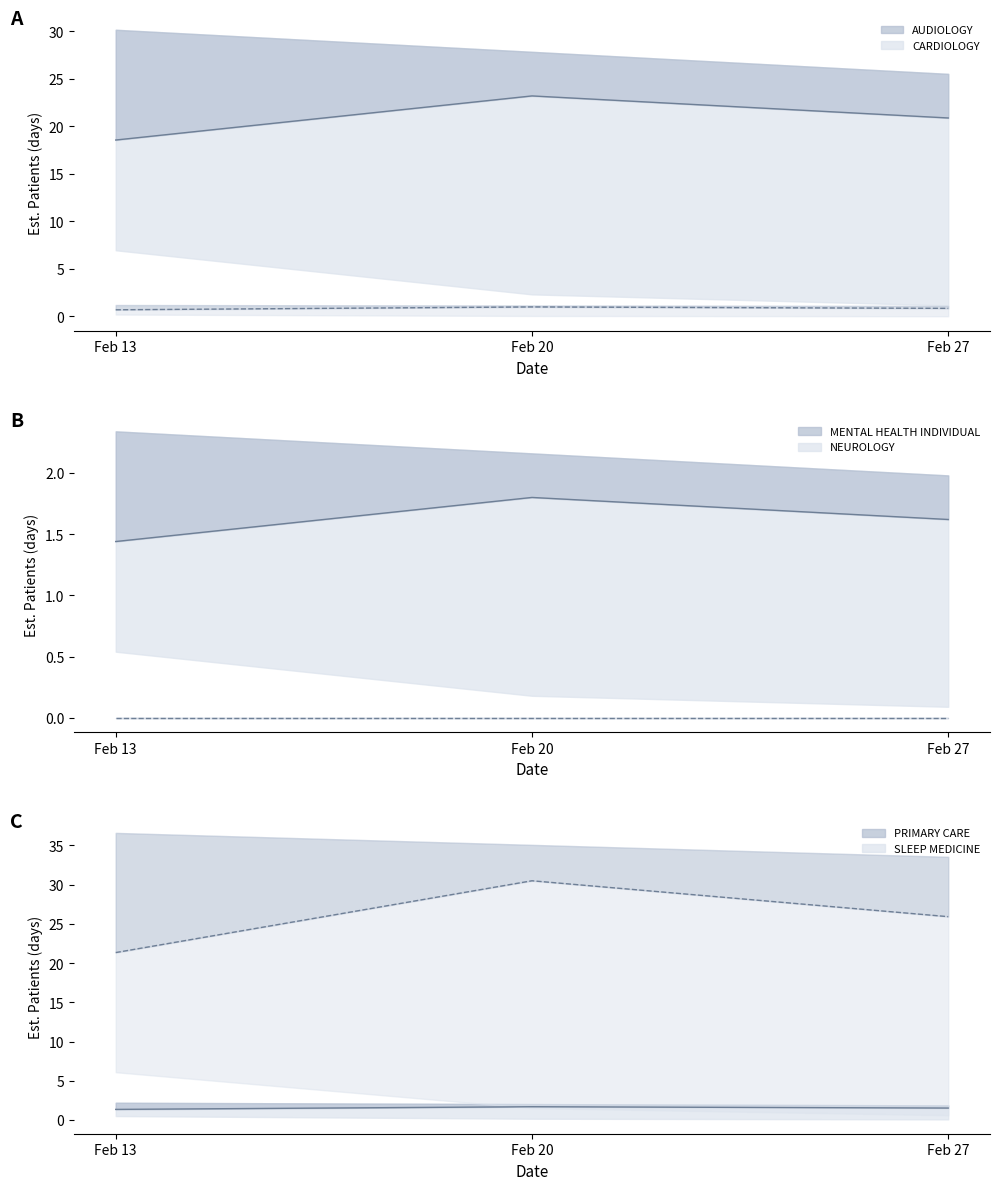

Rank the categories by NEUROLOGY (line) value from lowest to highest.

Feb 13, Feb 20, Feb 27